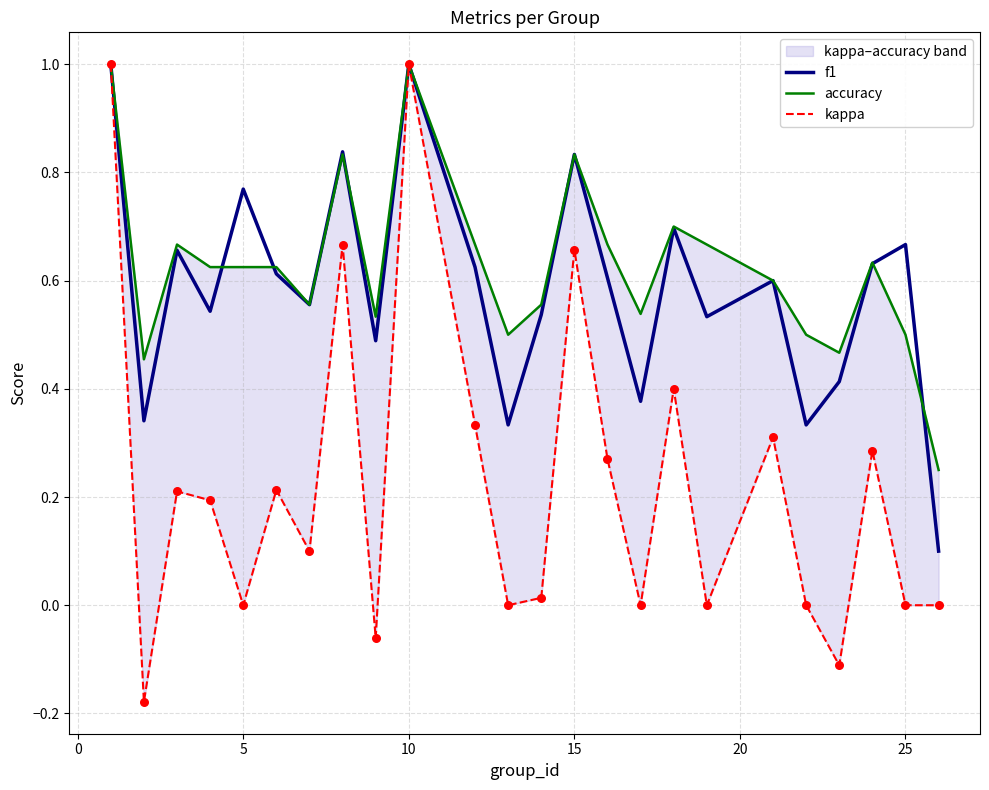

At how many categories does at least one series exceed 0?

24